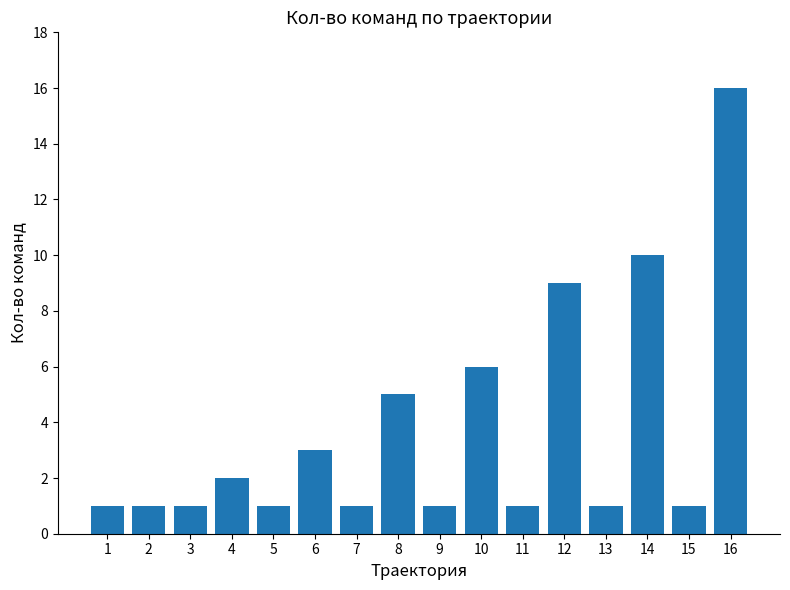

What is the sum of all values?

60